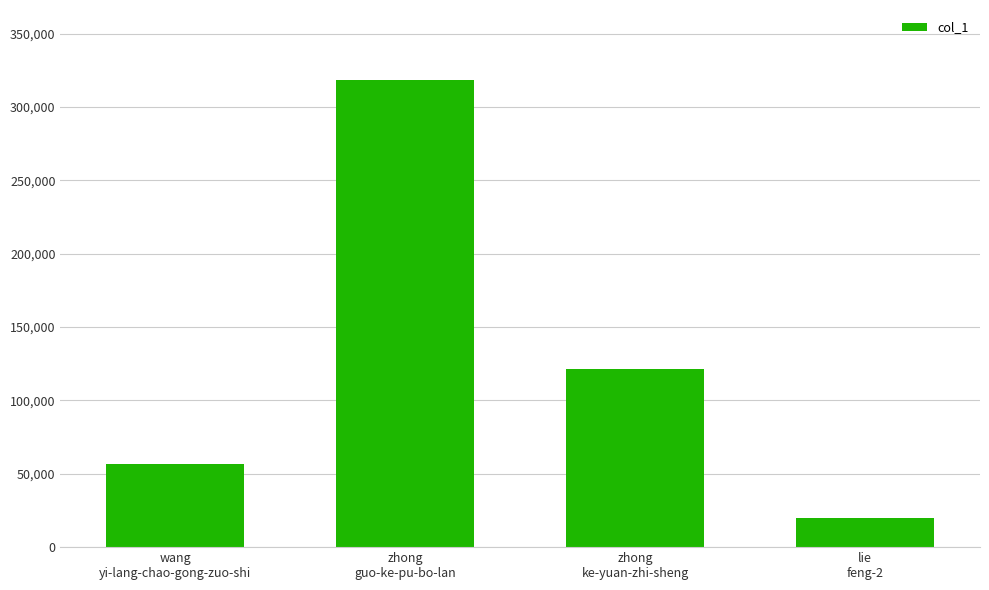

True or false: the data shows 199315 at zhong
ke-yuan-zhi-sheng.

False